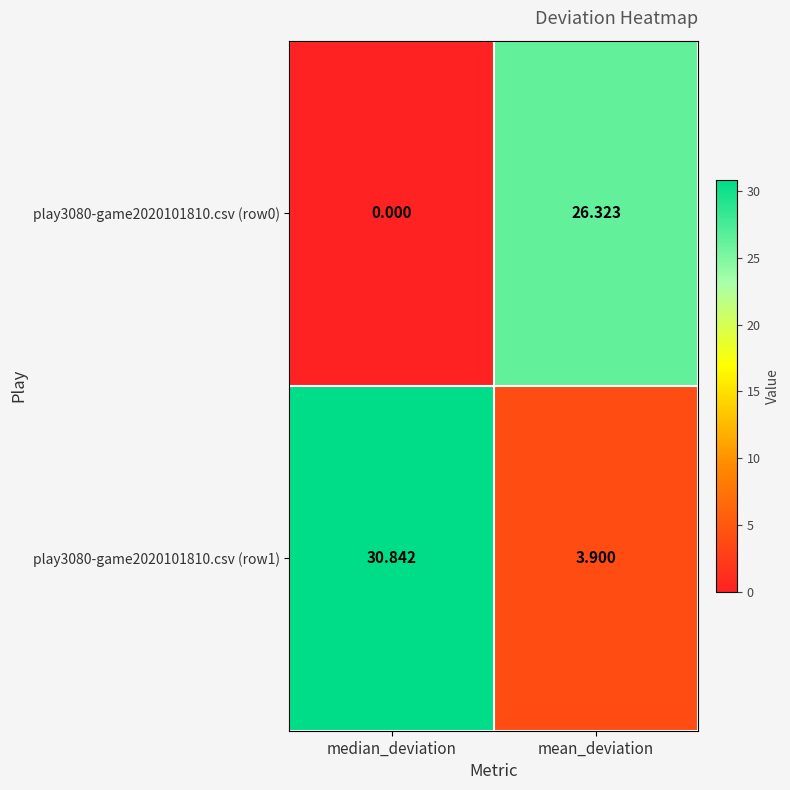

Rank the categories by play3080-game2020101810.csv (row0) value from highest to lowest.

mean_deviation, median_deviation